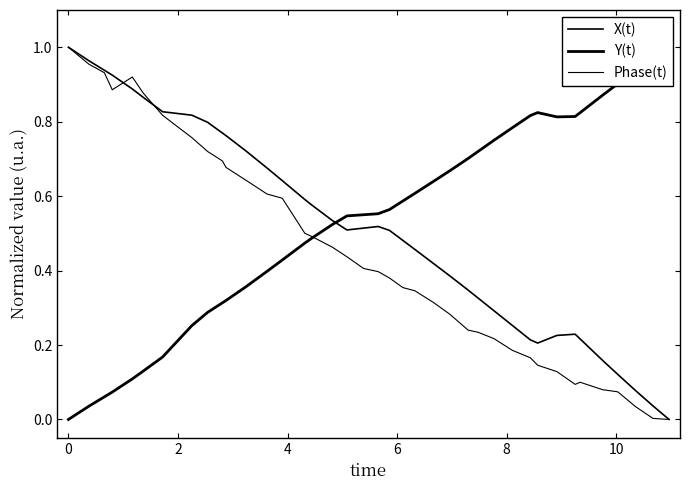

Does the chart have visible grid lines?

No